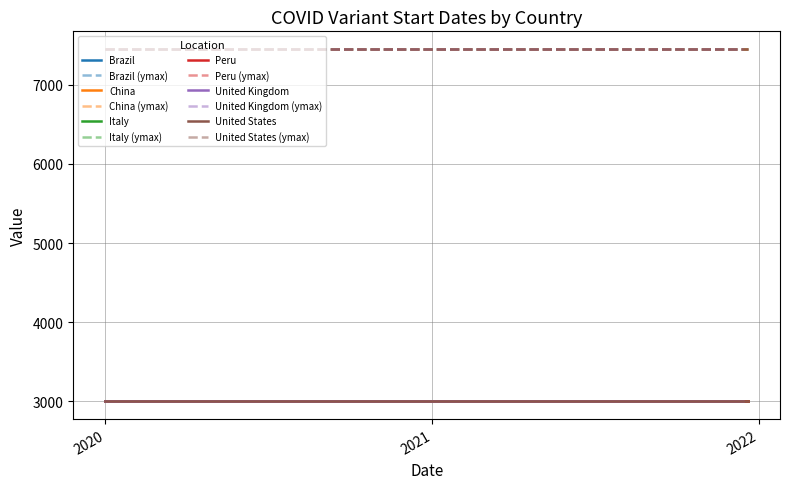

Reading right to left, list all the values displayed in this chart.

ymin: 3000	3000	3000	3000	3000	3000	3000	3000	3000	3000	3000	3000	3000	3000	3000	3000	3000	3000	3000	3000	3000	3000	3000
ymax: 7450	7450	7450	7450	7450	7450	7450	7450	7450	7450	7450	7450	7450	7450	7450	7450	7450	7450	7450	7450	7450	7450	7450